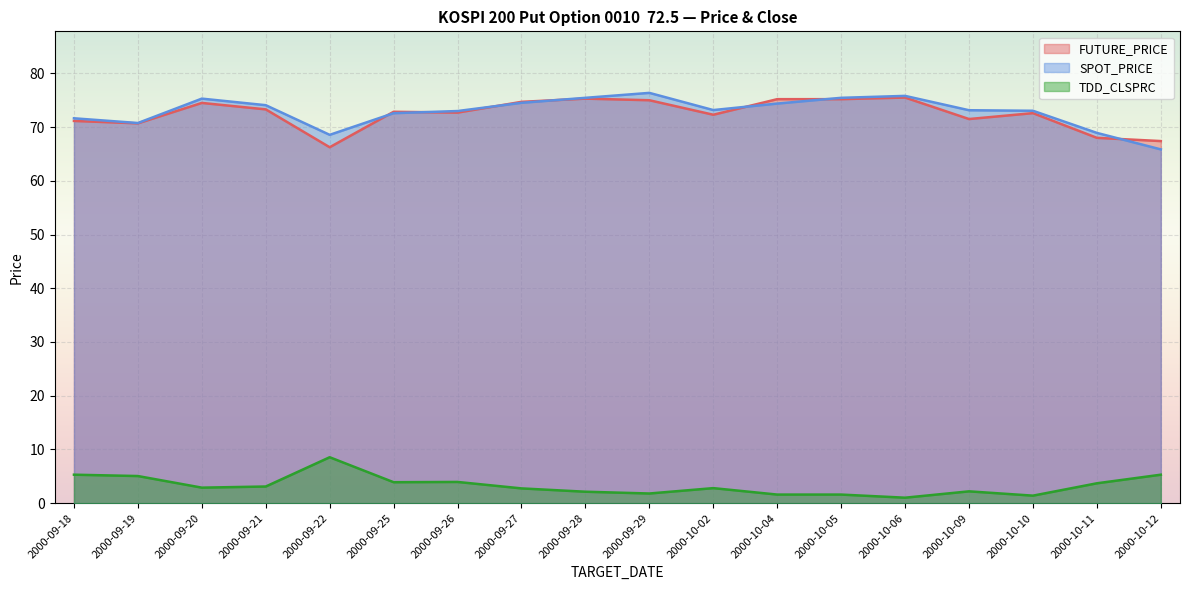

List the labels in order of TDD_CLSPRC value, smallest first.

2000-10-06, 2000-10-10, 2000-10-04, 2000-10-05, 2000-09-29, 2000-09-28, 2000-10-09, 2000-09-27, 2000-10-02, 2000-09-20, 2000-09-21, 2000-10-11, 2000-09-25, 2000-09-26, 2000-09-19, 2000-09-18, 2000-10-12, 2000-09-22